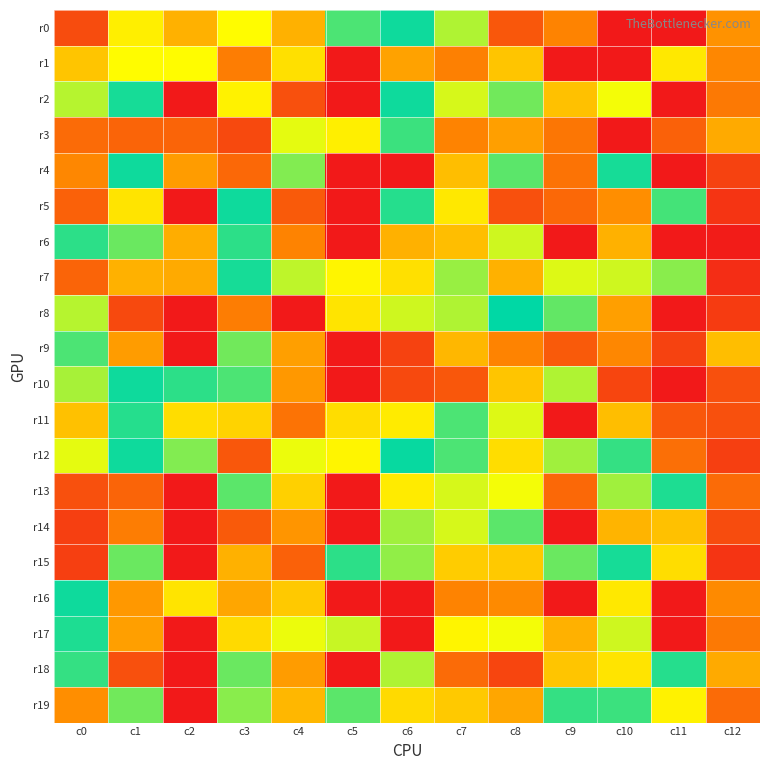

Rank the series by their maximum value, from highest to lowest.

r8, r12, r0, r2, r4, r5, r10, r16, r7, r15, r13, r17, r11, r18, r6, r19, r3, r9, r14, r1